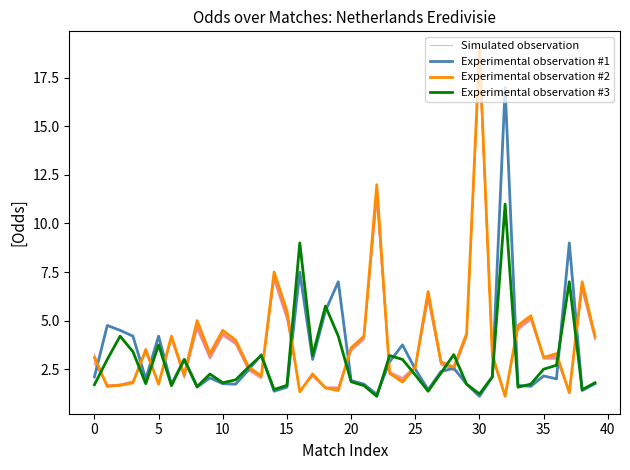

What is the difference between the highest and lowest values at 32?

15.9